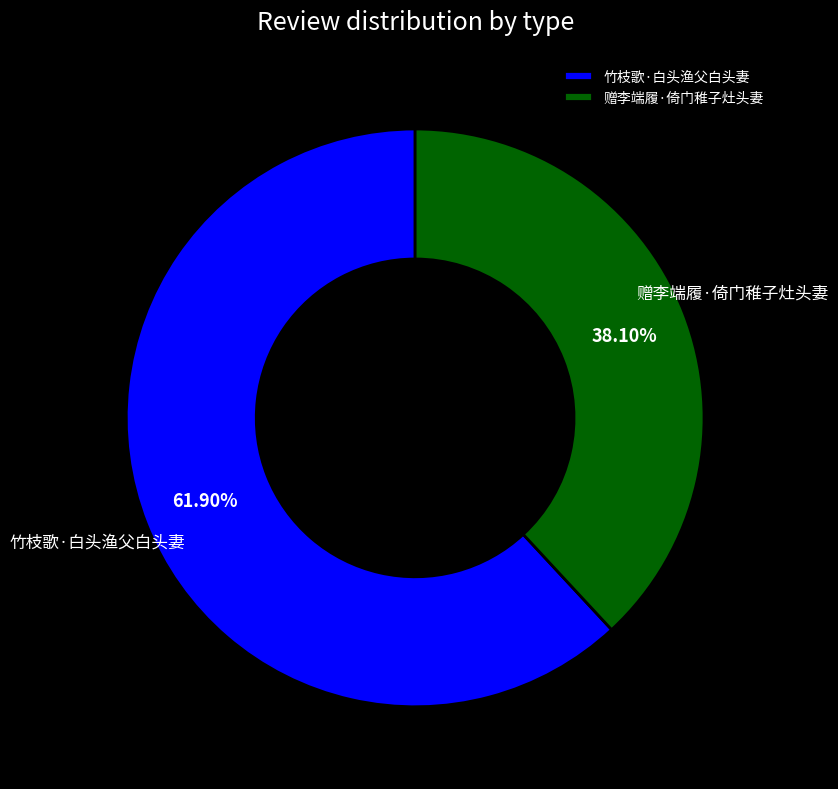

Count the number of slices in the pie.

2